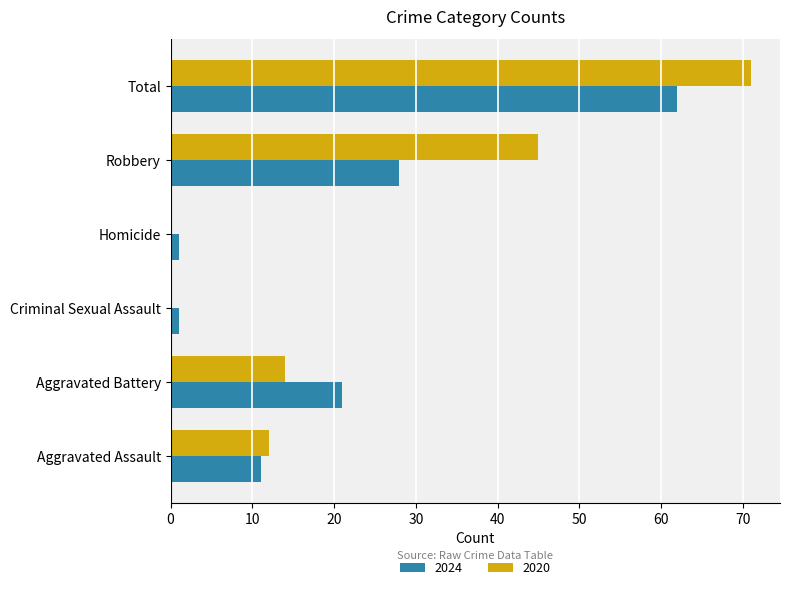

Which category has the highest value in the 2024 series?

Total